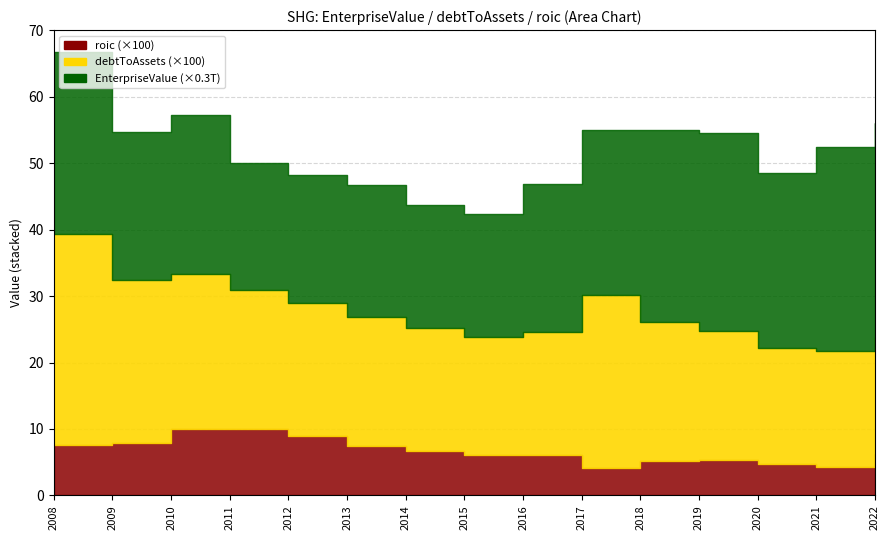

Is it true that roic equals 0.1 at 2018?

True